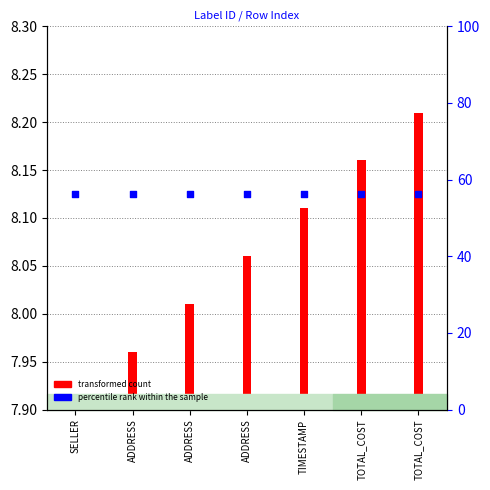

Is the value of percentile rank within the sample at TOTAL_COST greater than the value of transformed count at SELLER?

Yes